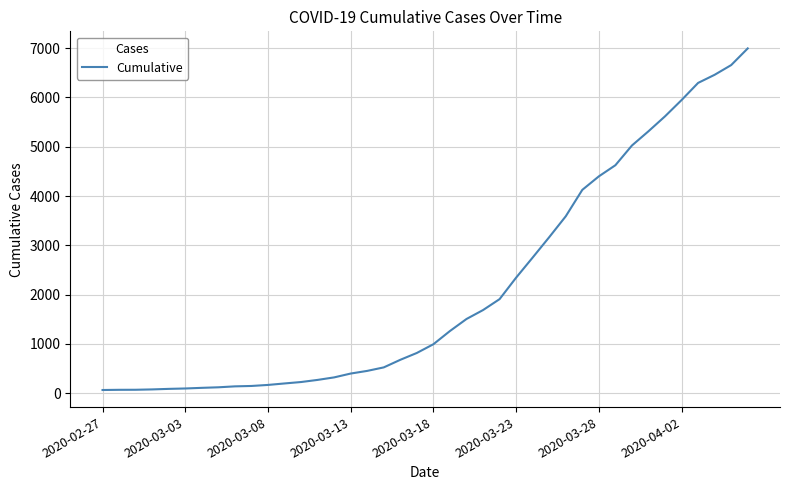

What is the difference between the maximum and minimum values?

6931